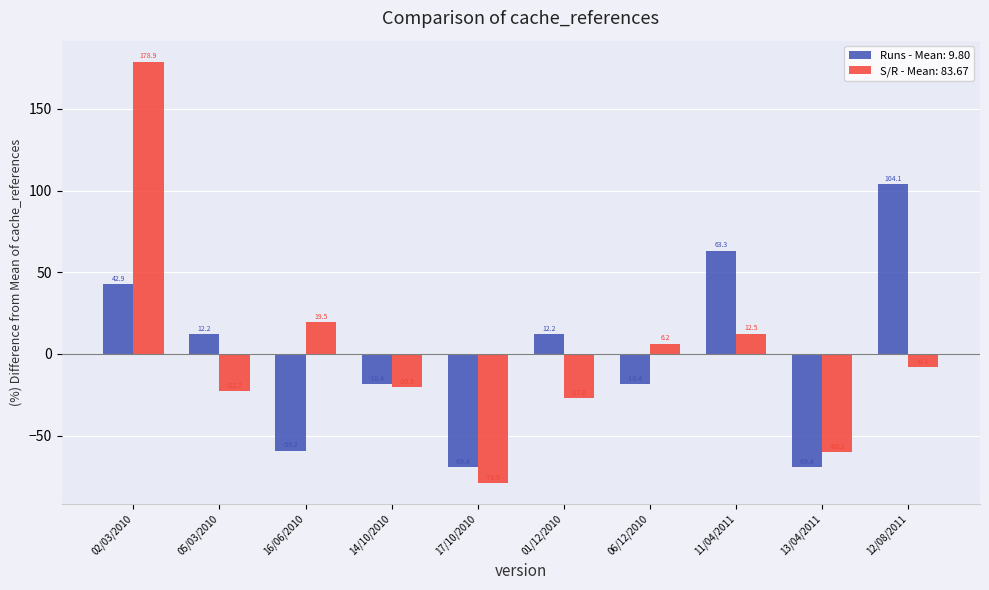

What are all the series names shown in the legend?

Runs - Mean: 9.80, S/R - Mean: 83.67